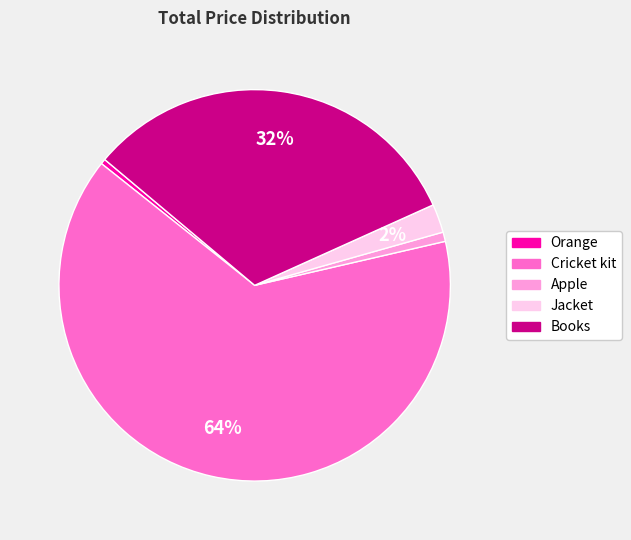

Do Orange and Apple together represent more than half of the pie?

No